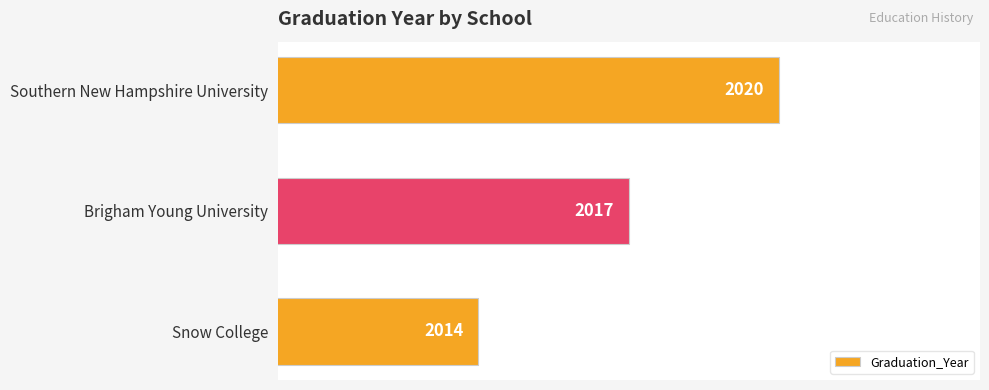

How many bars are there in total?

3